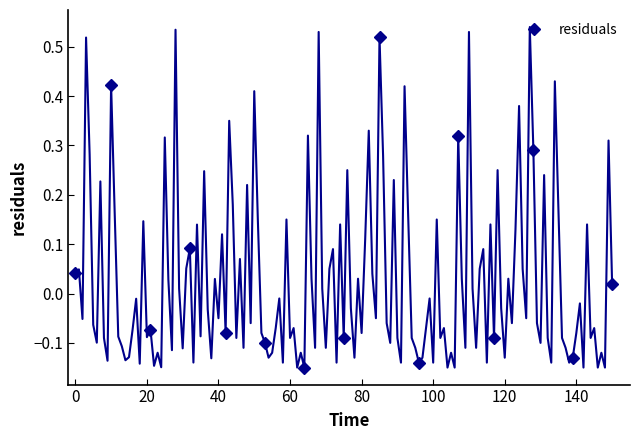

In residuals, how many points are higher than both neighbors (excluding endpoints)?

5